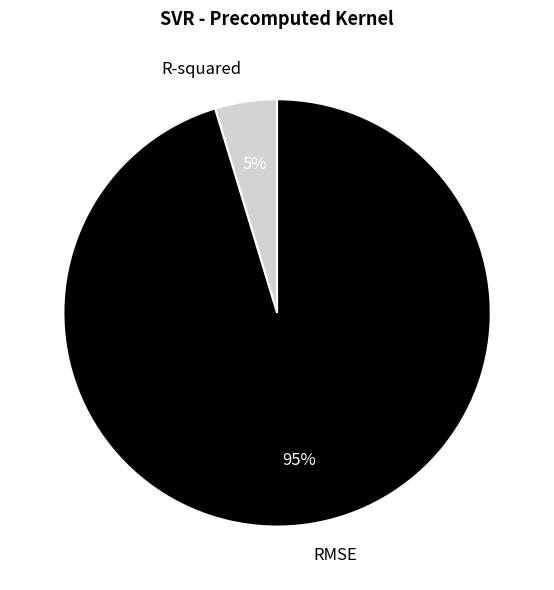

Which category has the biggest portion of the pie?

RMSE